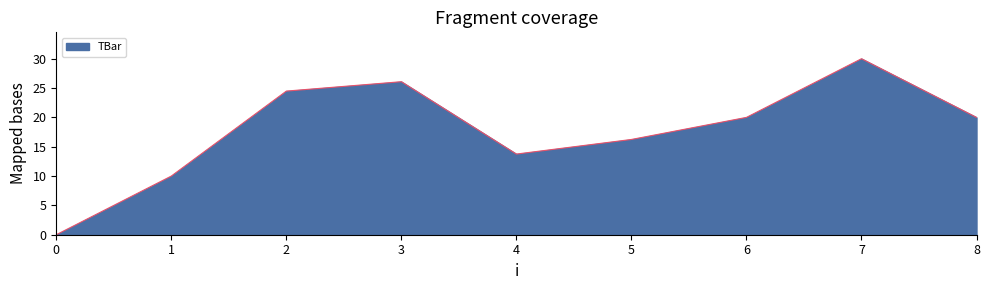

The chart shows a value of 5.1 at 1. True or false?

False